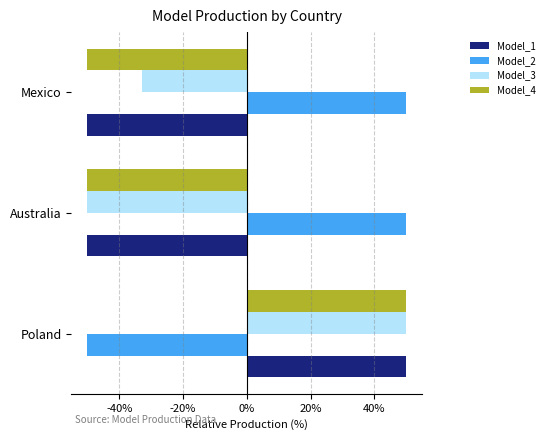

What is the greatest value displayed?

50.0